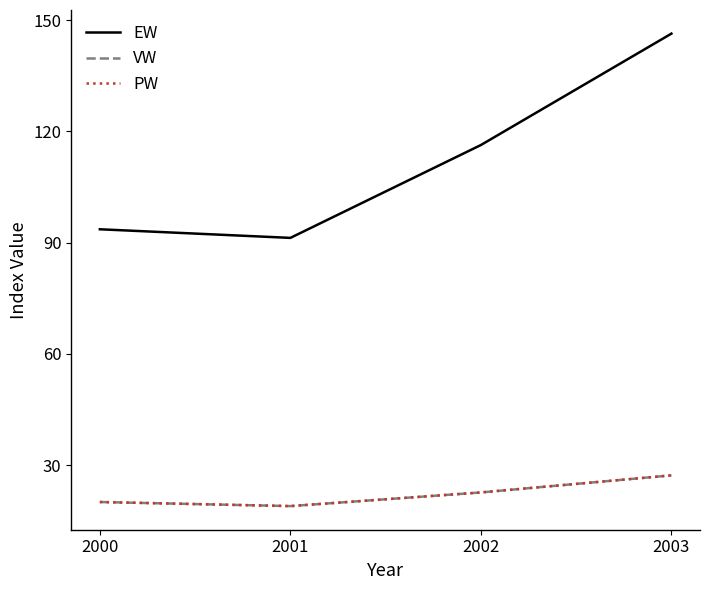

True or false: VW and EW intersect in this chart.

False